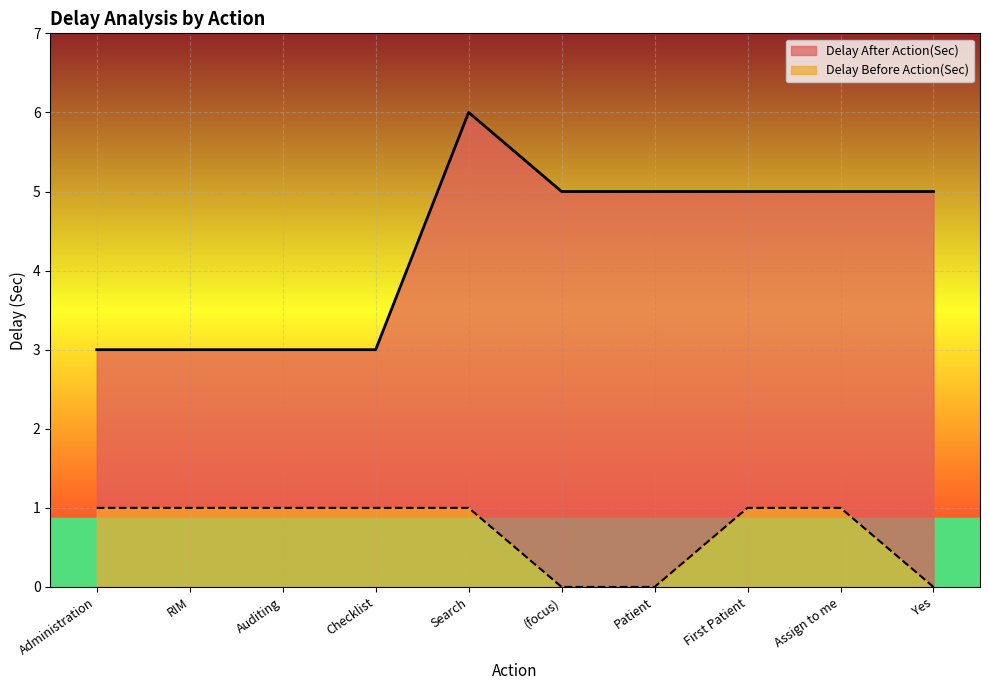

How many lines are shown in the chart?

2